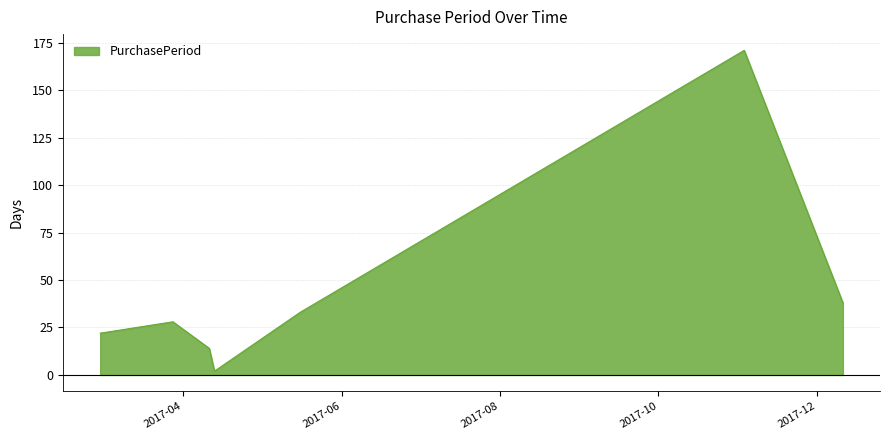

Which category has the lowest value across all series?

2017-04-13